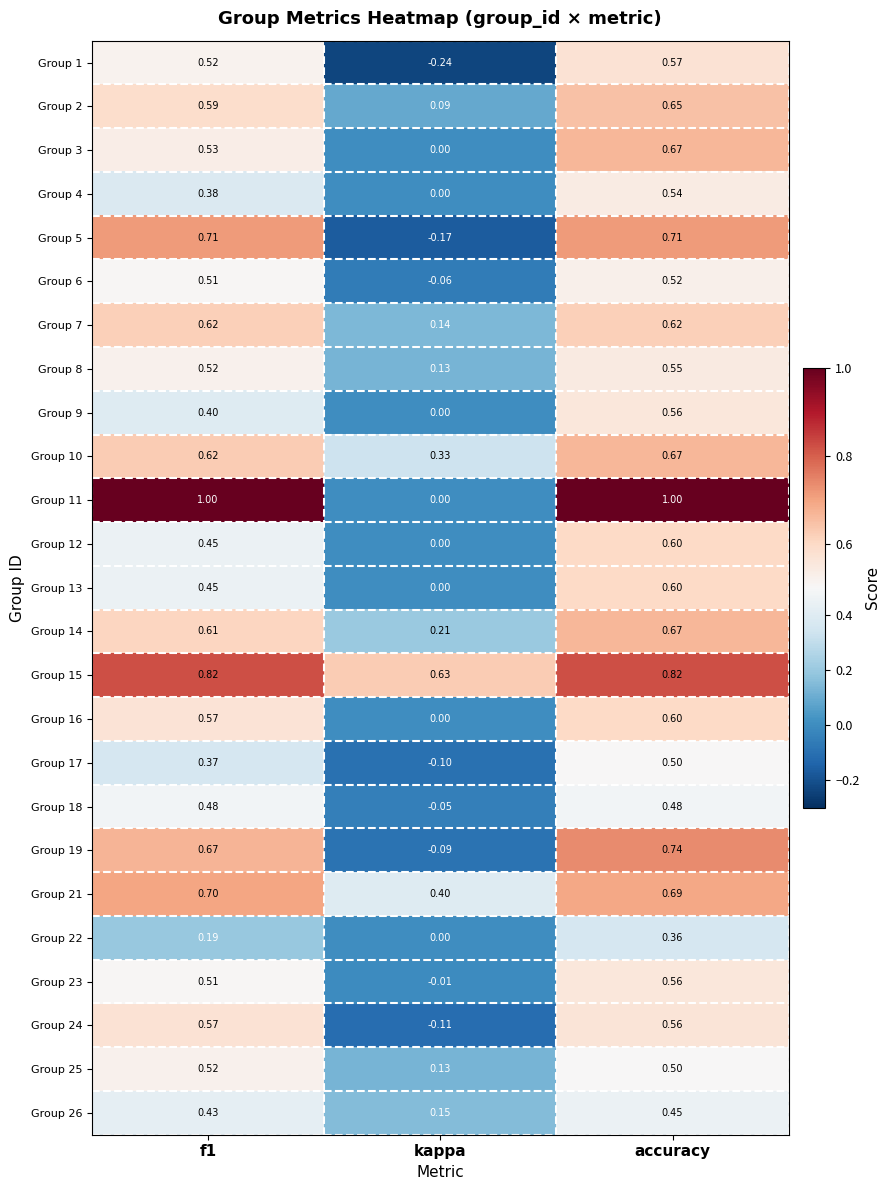

Where is Group 19 nearest to the value 0?

kappa